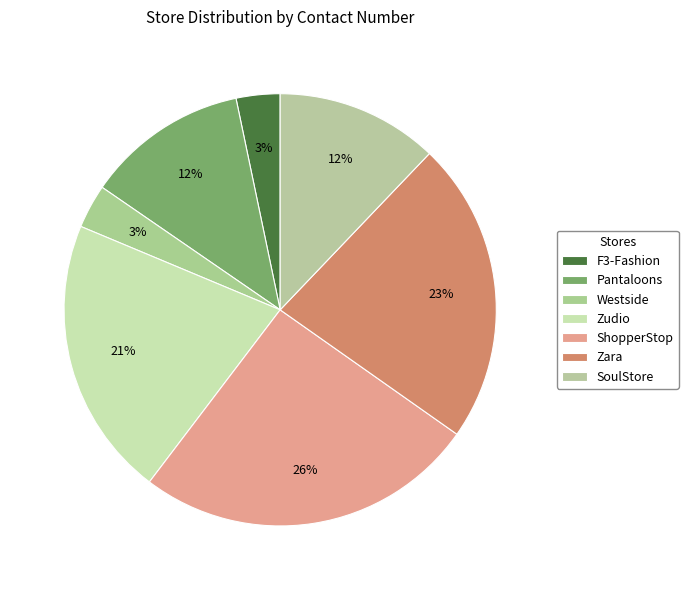

How many slices are in this pie chart?

7